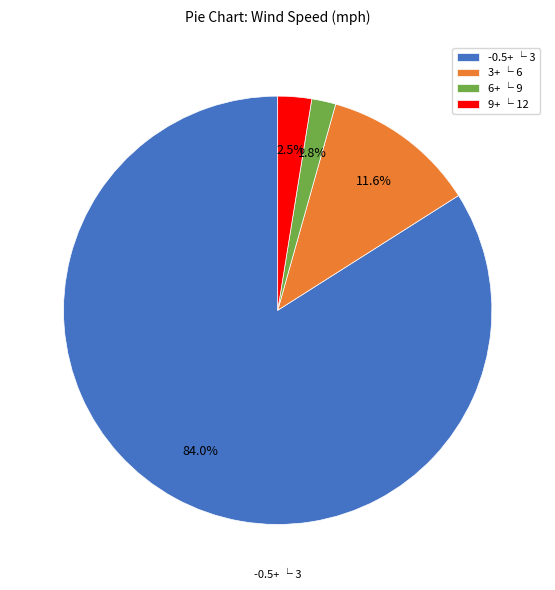

Count the number of slices in the pie.

4